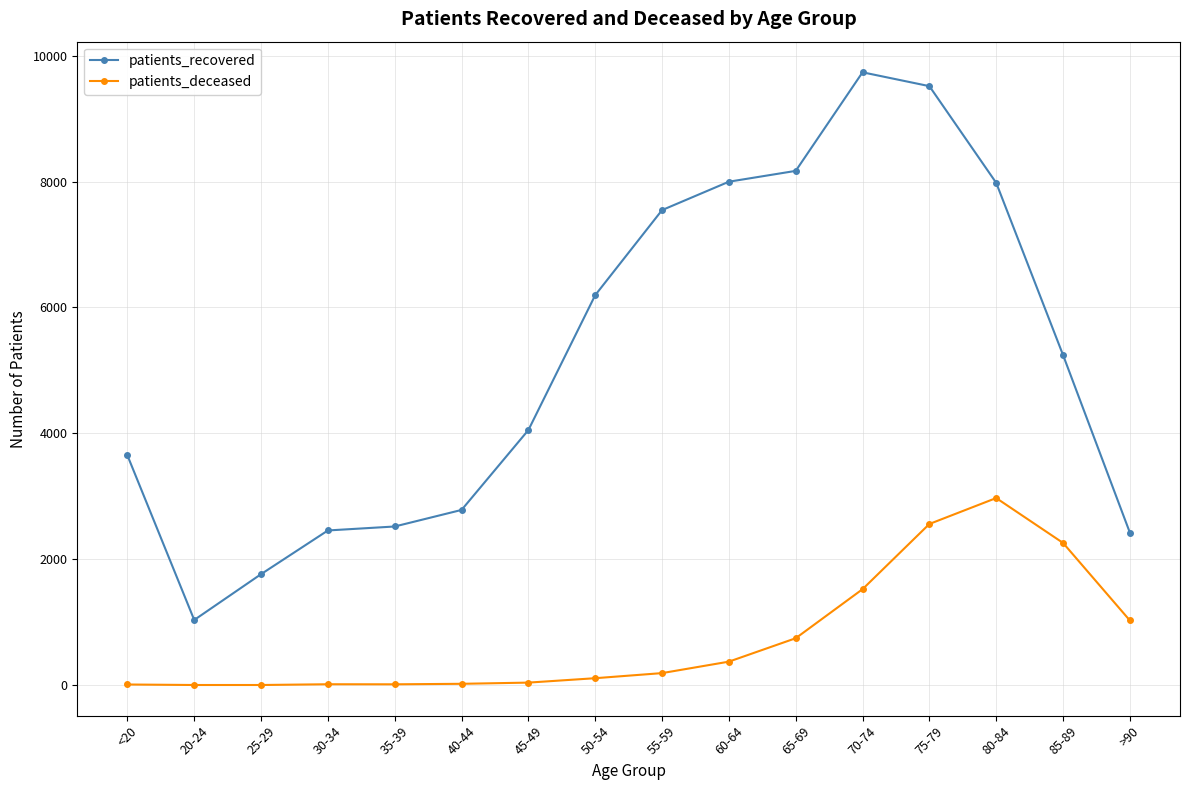

Where is the first local minimum for patients_recovered?

20-24